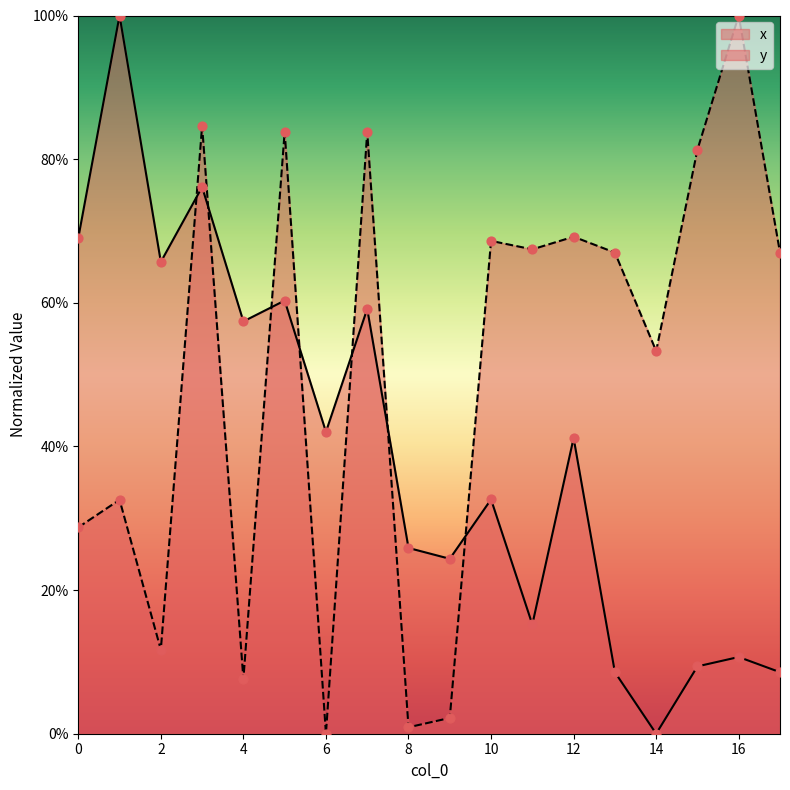

What is the total value across all series at 16?

1.1